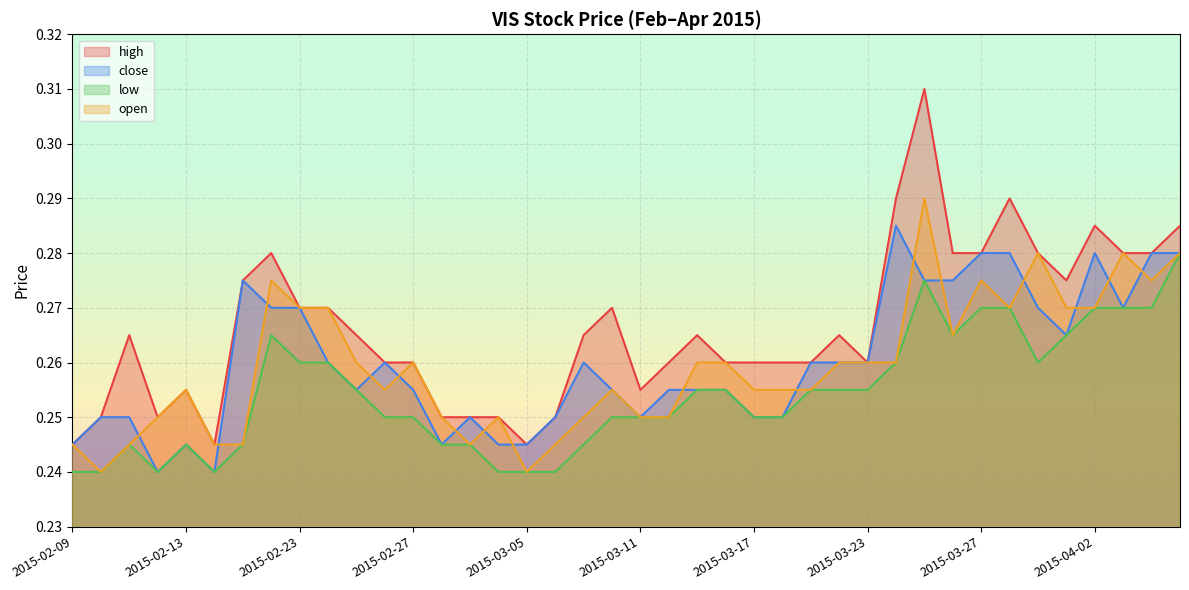

True or false: open and high cross at least once.

False